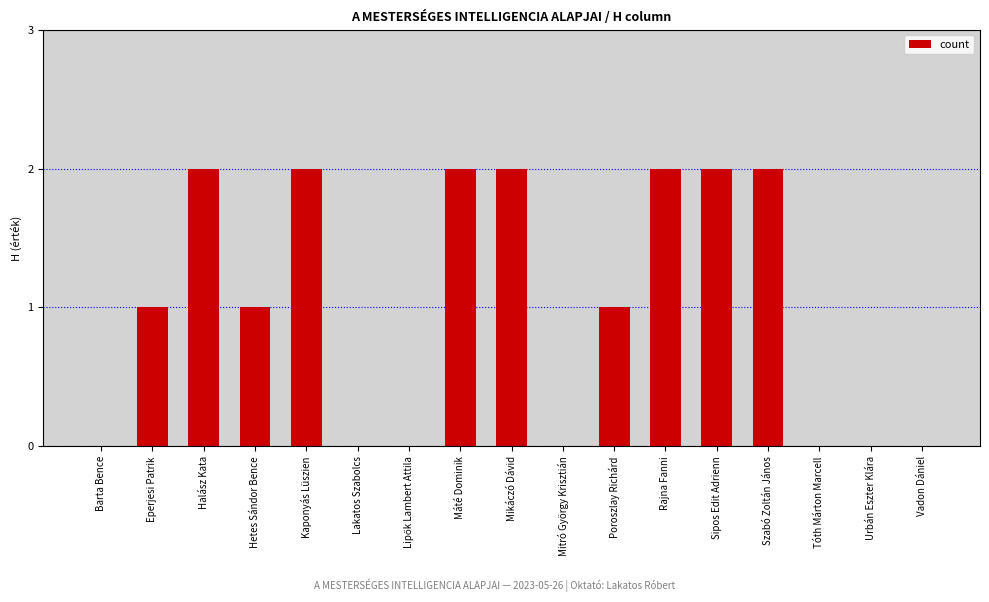

How many data points does each series have?

17